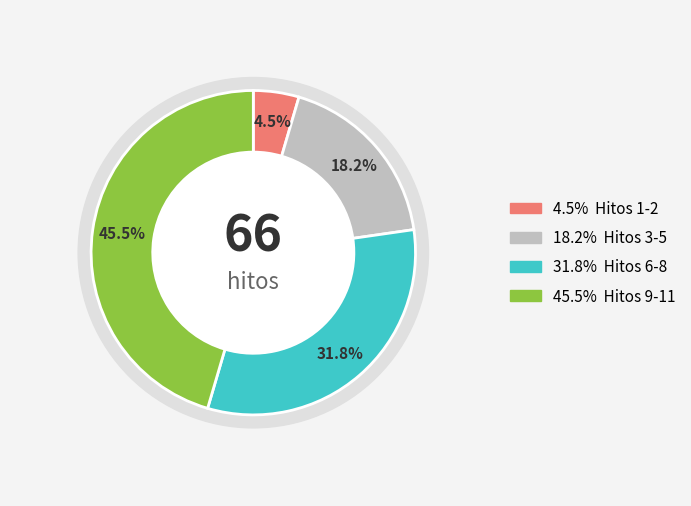

The 5 slice represents 13% of the pie. True or false?

False